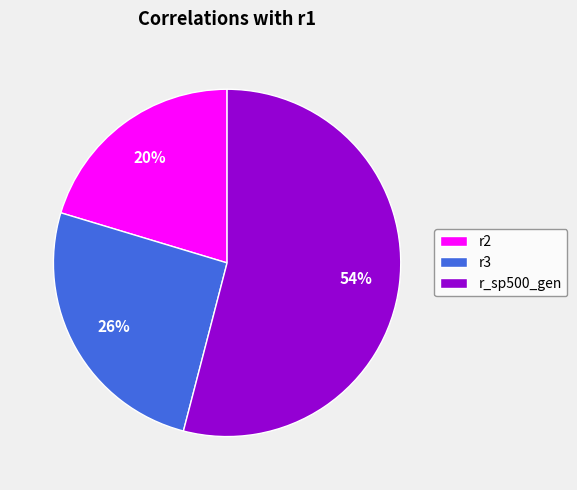

To the nearest percent, what is the combined percentage of r_sp500_gen and r2?

74%